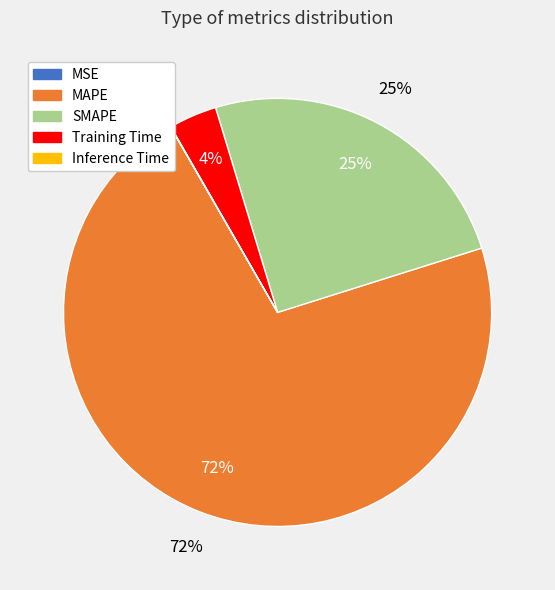

Approximately how many times larger is the value at SMAPE compared to MAPE?

0.3